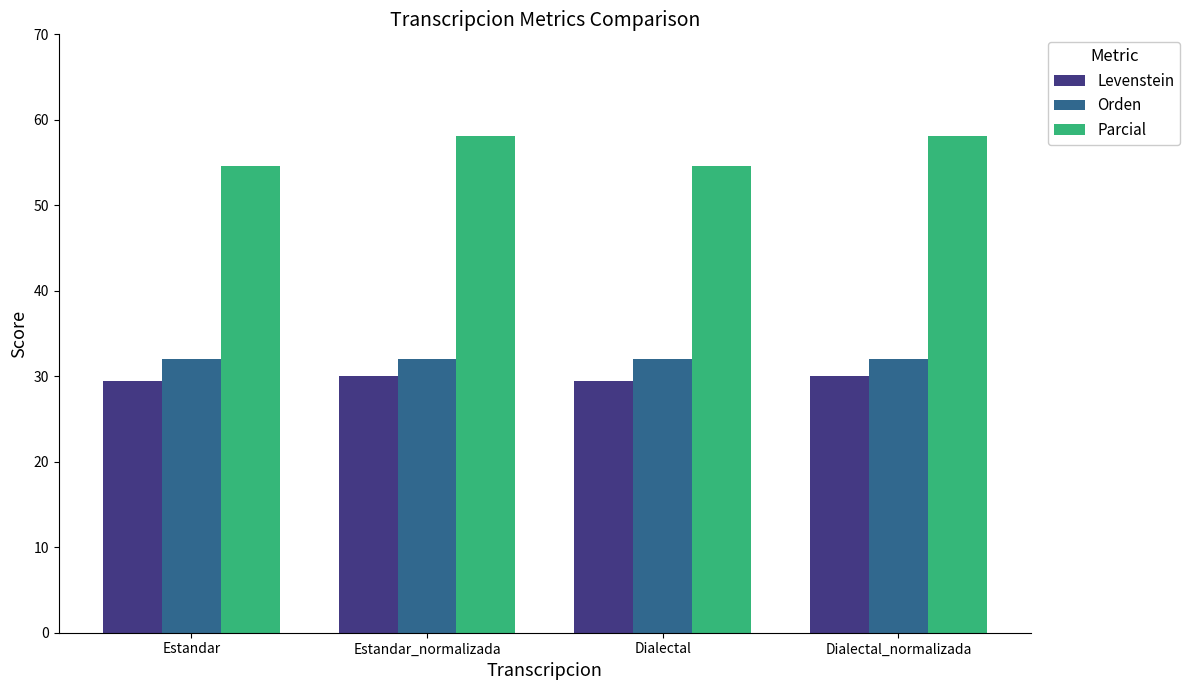

What is the label of the 4th bar from the left?

Dialectal_normalizada